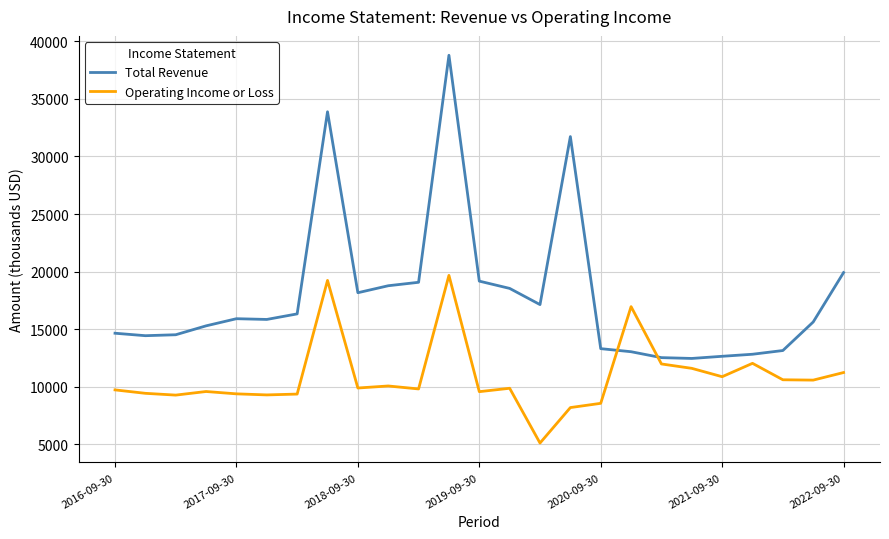

Which series has the widest spread of values?

Total Revenue